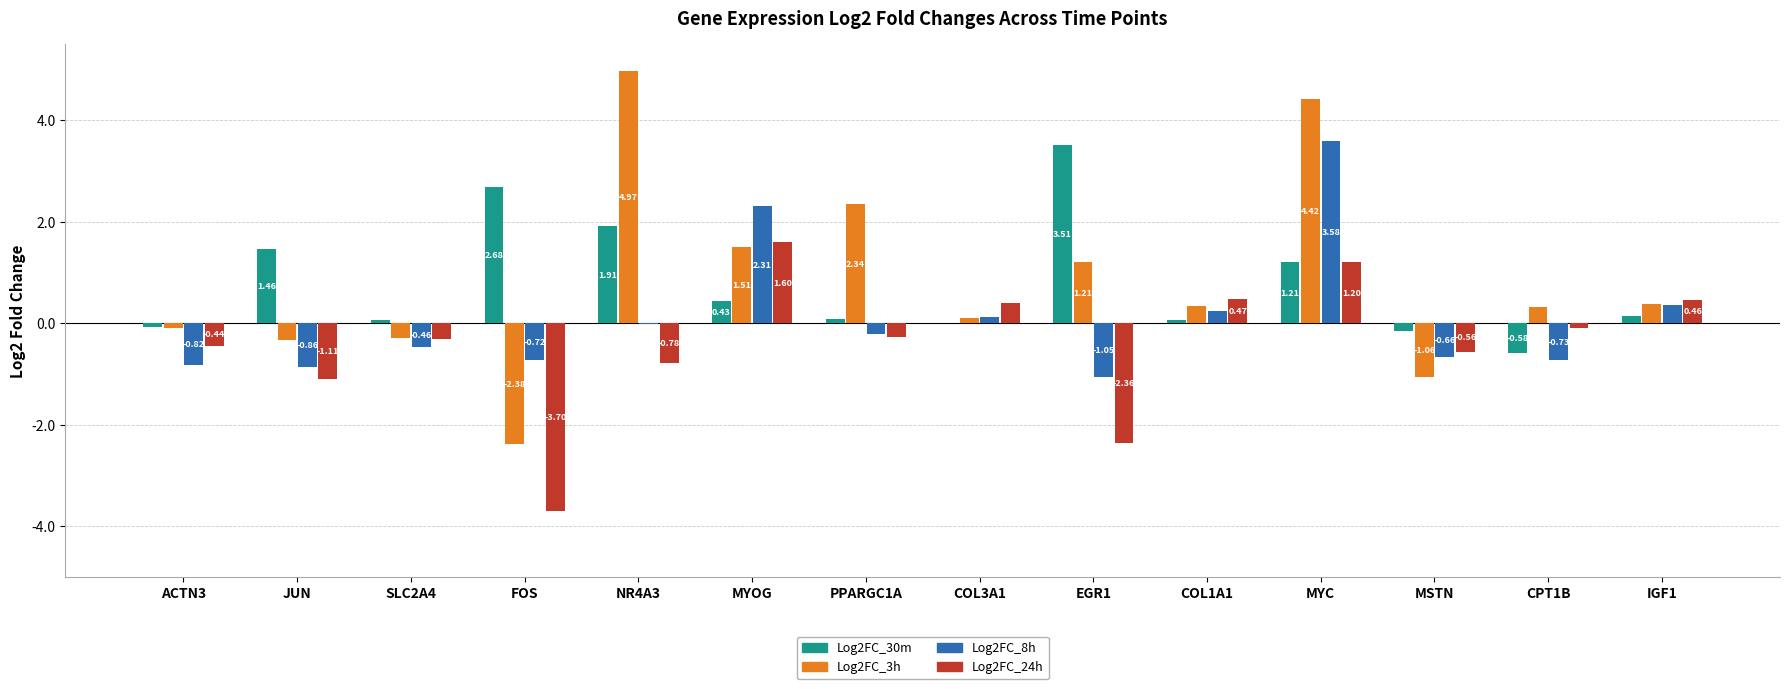

At which label does Log2FC_8h first exceed 0?

MYOG